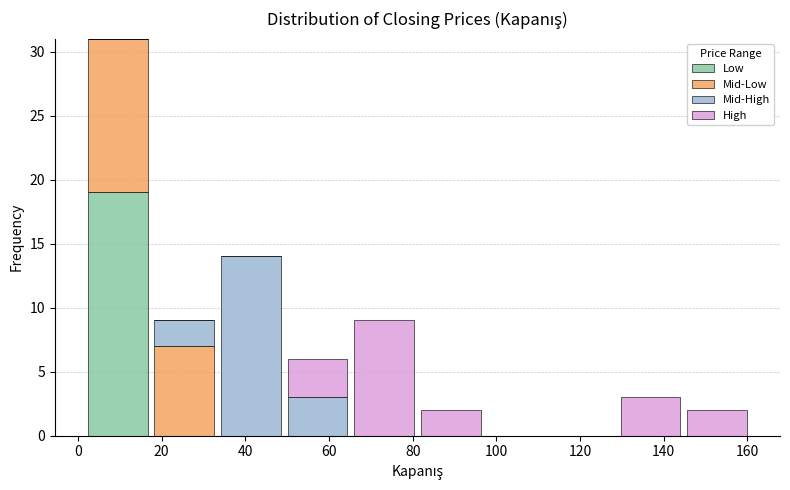

Reading left to right, transcribe this chart: for each stacked bar, give the range it covers on the x-axis and its total height. Neither the bar edges nor the heights are printed on the chart, so give them approximately, as read against the axes.

2 to 18: 31
18 to 34: 9
34 to 50: 14
50 to 66: 6
66 to 82: 9
82 to 98: 2
98 to 112: 0
112 to 128: 0
128 to 144: 3
144 to 160: 2